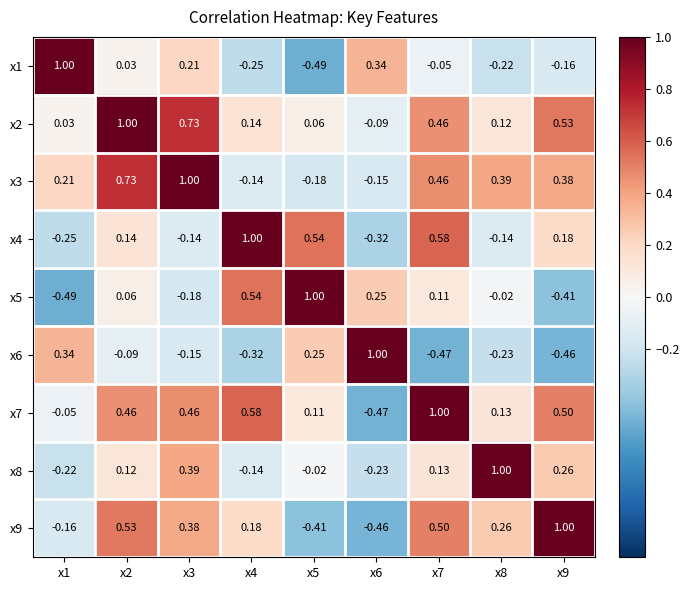

How many categories are shown in the chart?

9